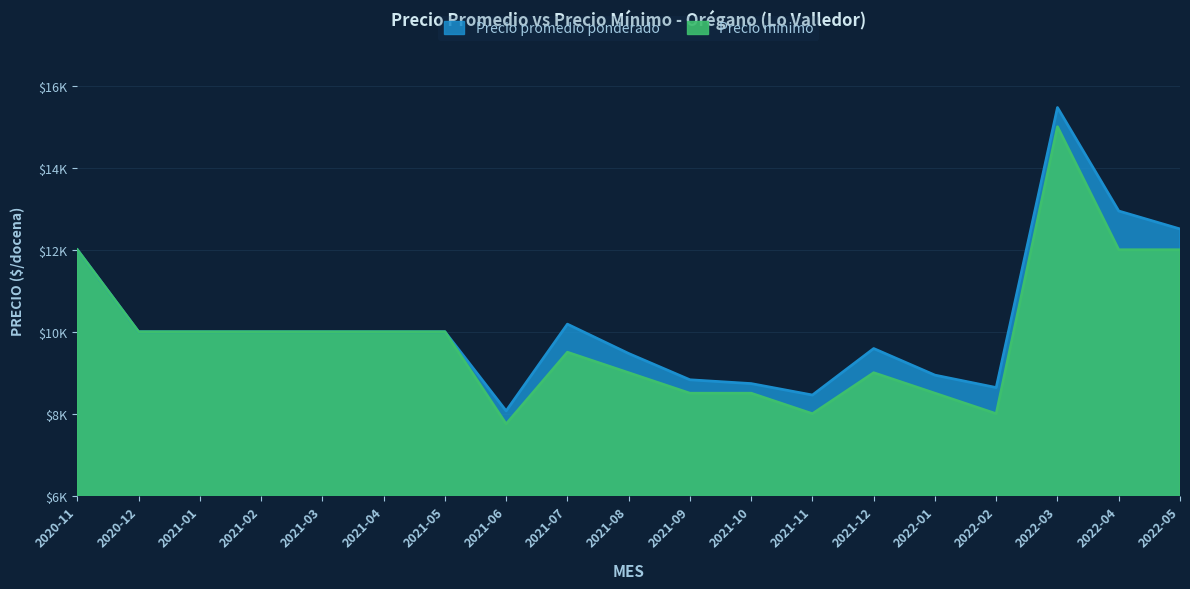

Count the number of data series in this chart.

2